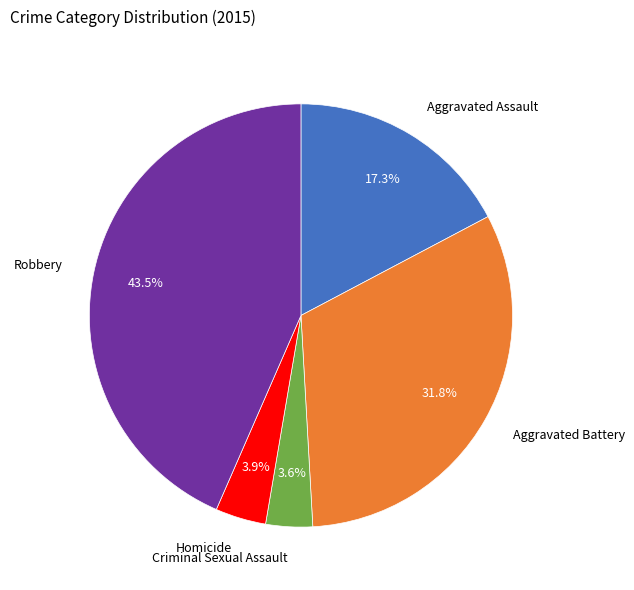

Does any single category account for the majority?

No